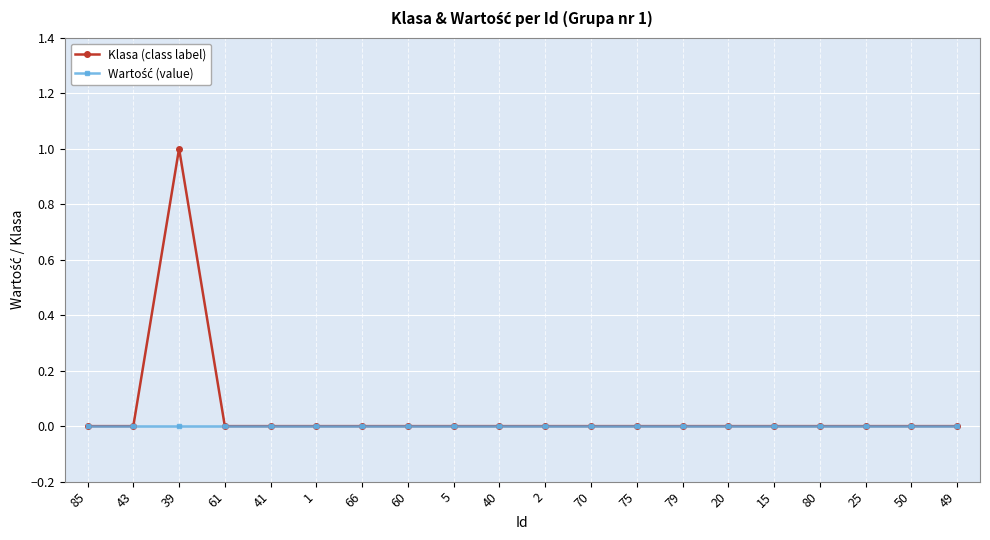

At which category is the sum across all series the highest?

39